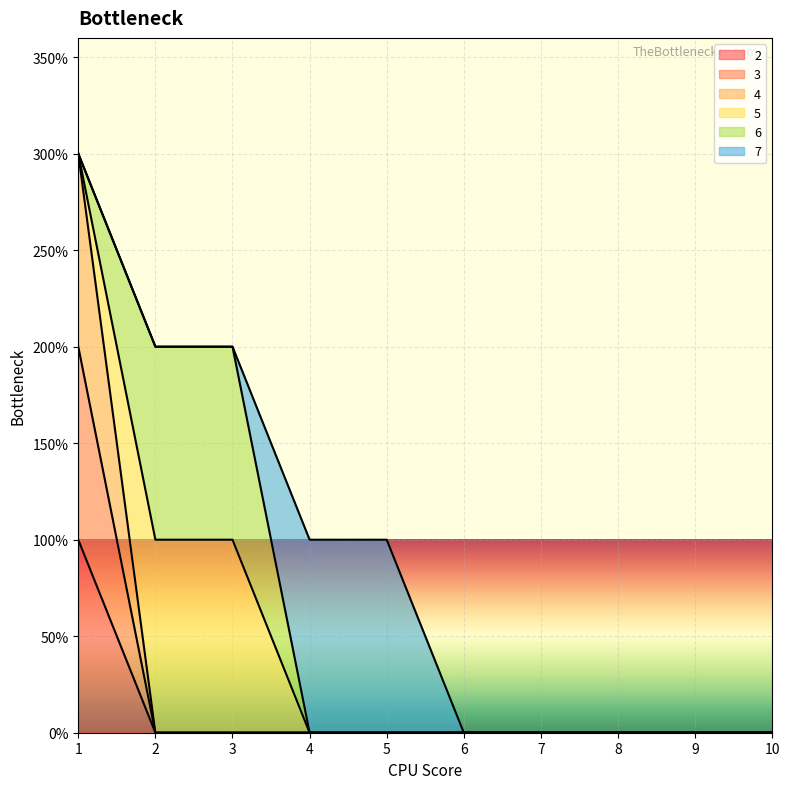

Which series has the largest range (max minus min)?

4